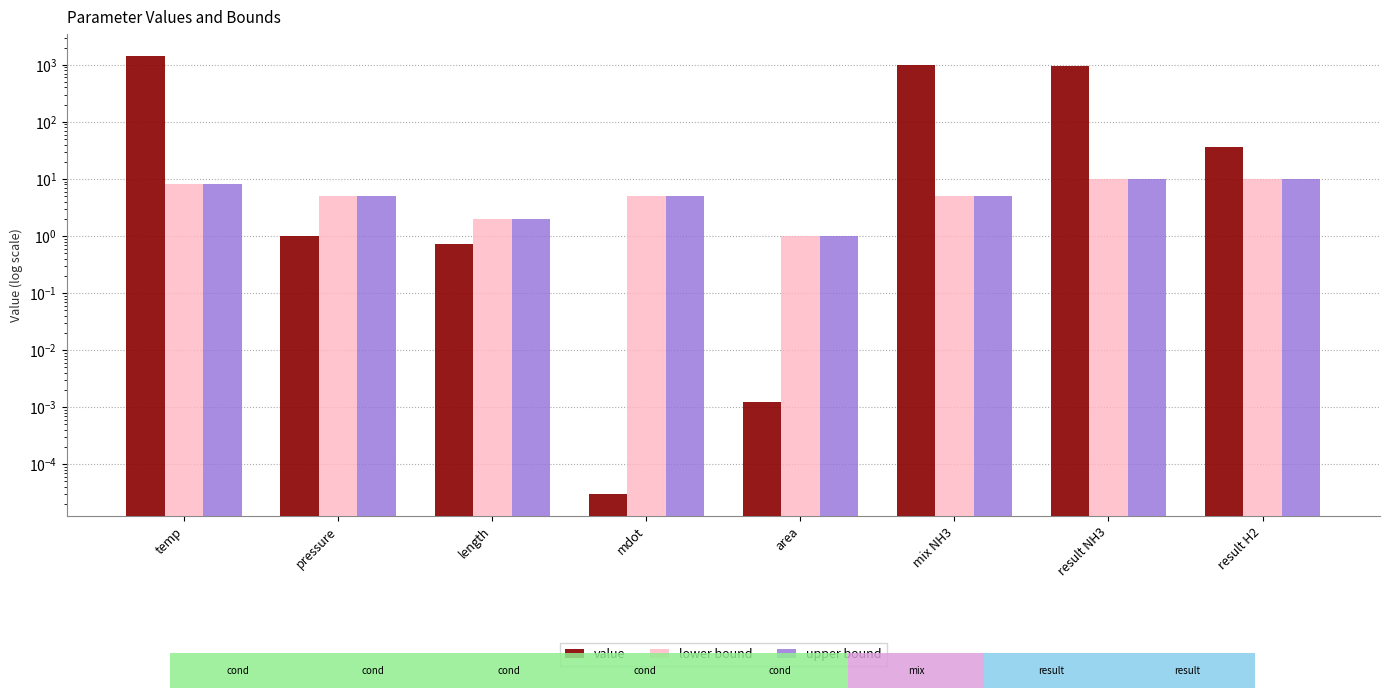

How many bars are there in total?

24